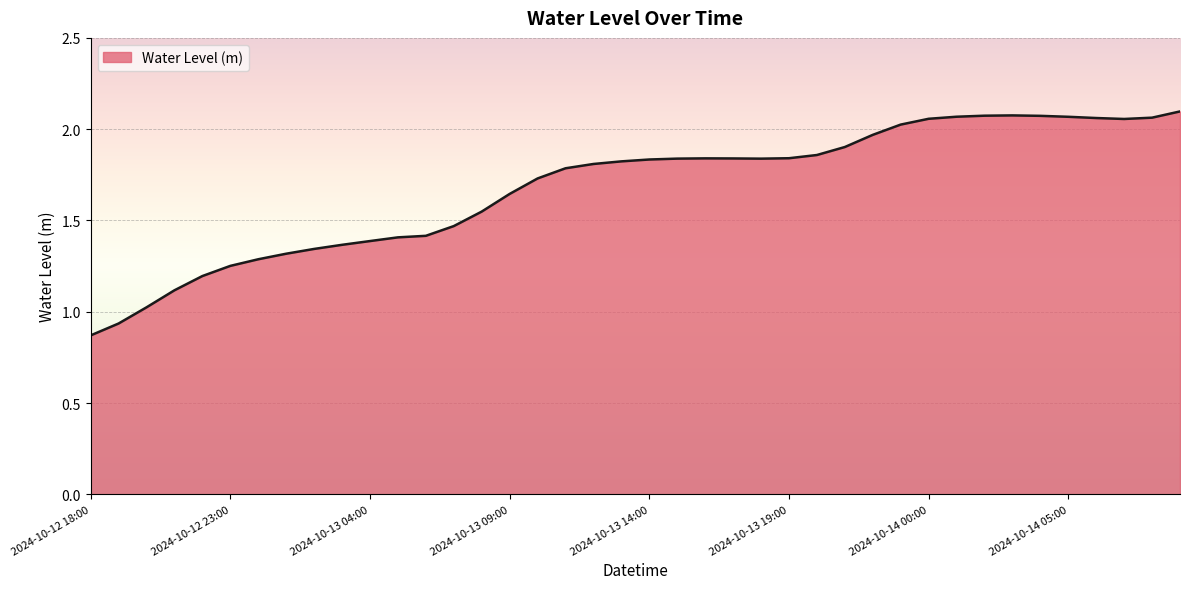

What is the difference between the maximum and minimum values?

1.2